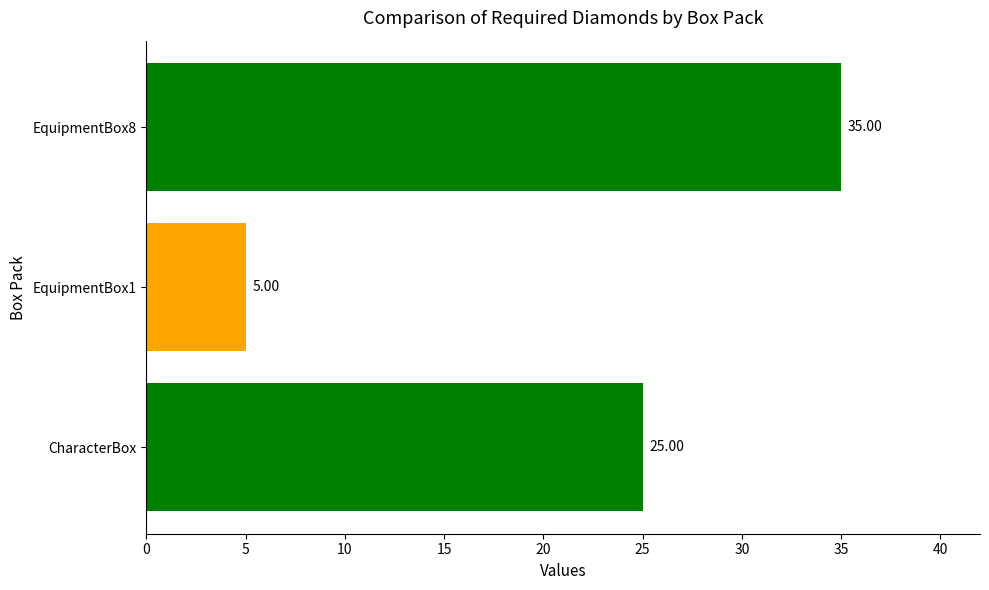

At which label is the value closest to 20?

CharacterBox